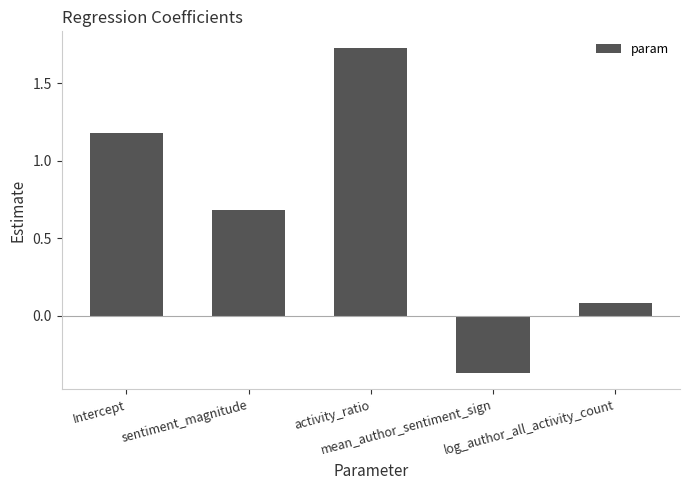

How many bars are there in total?

5